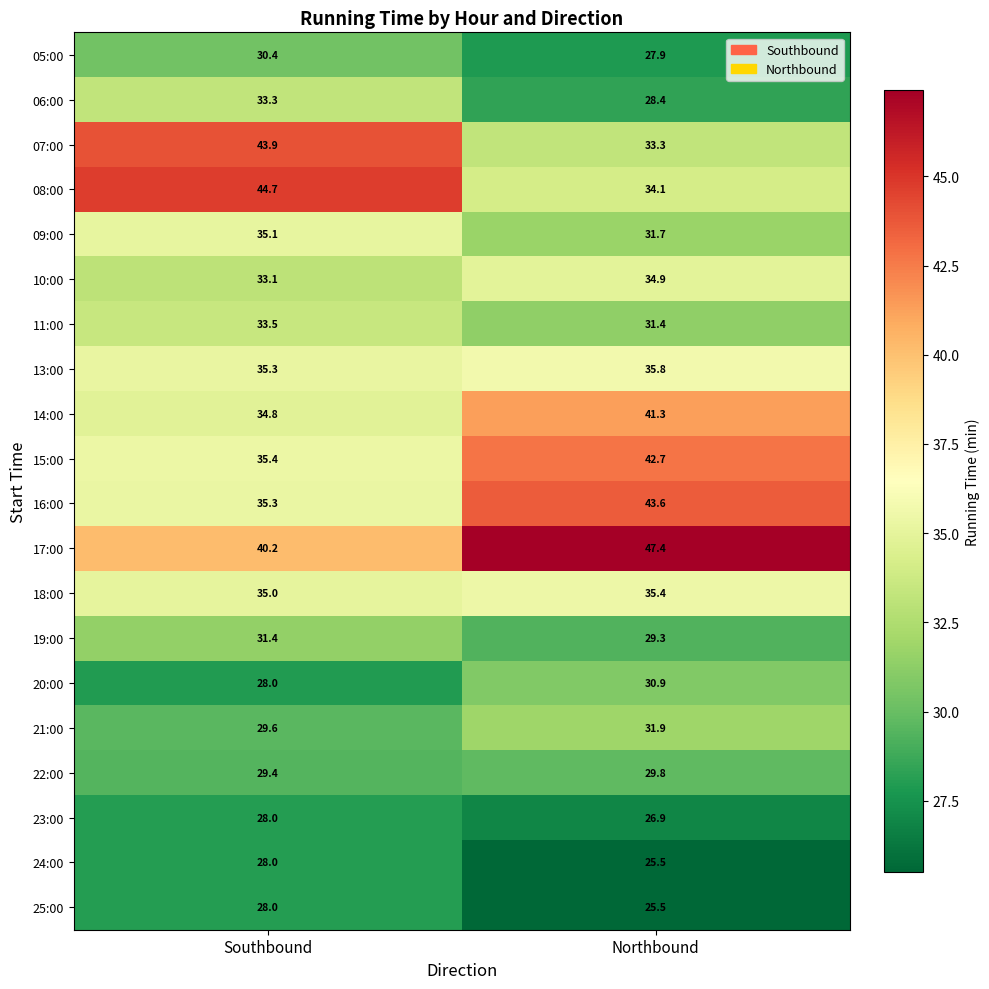

The 15:00 series shows 35.4 at Southbound. True or false?

True